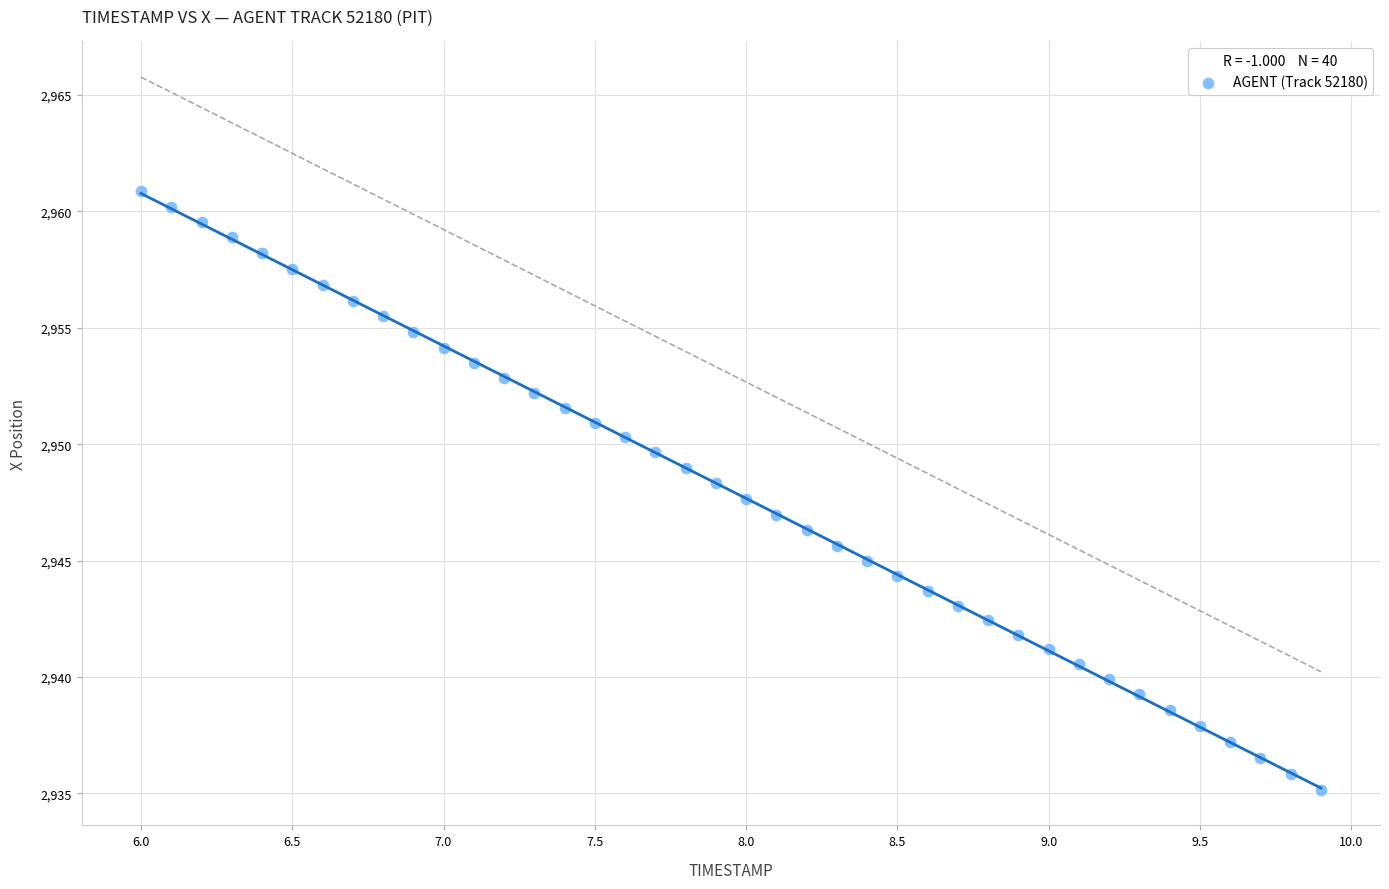

What is the range of X values (max minus min)?

3.9